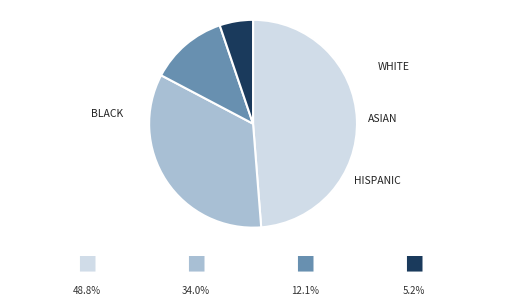

What percentage is NOT represented by WOMAC Pain?

51.2%